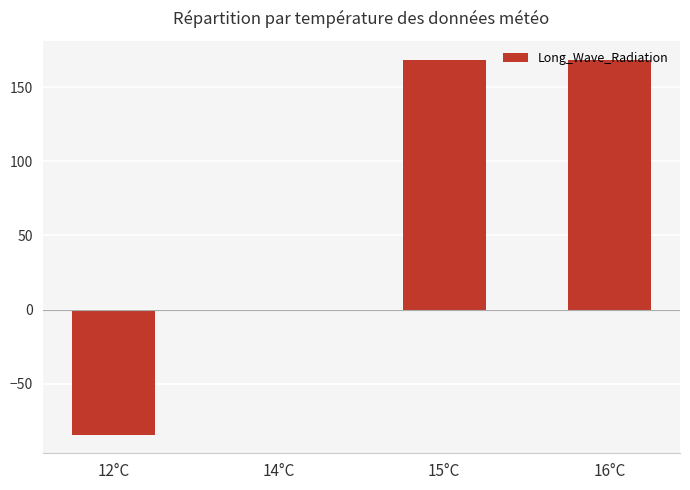

True or false: the data shows -57.0 at 12°C.

False